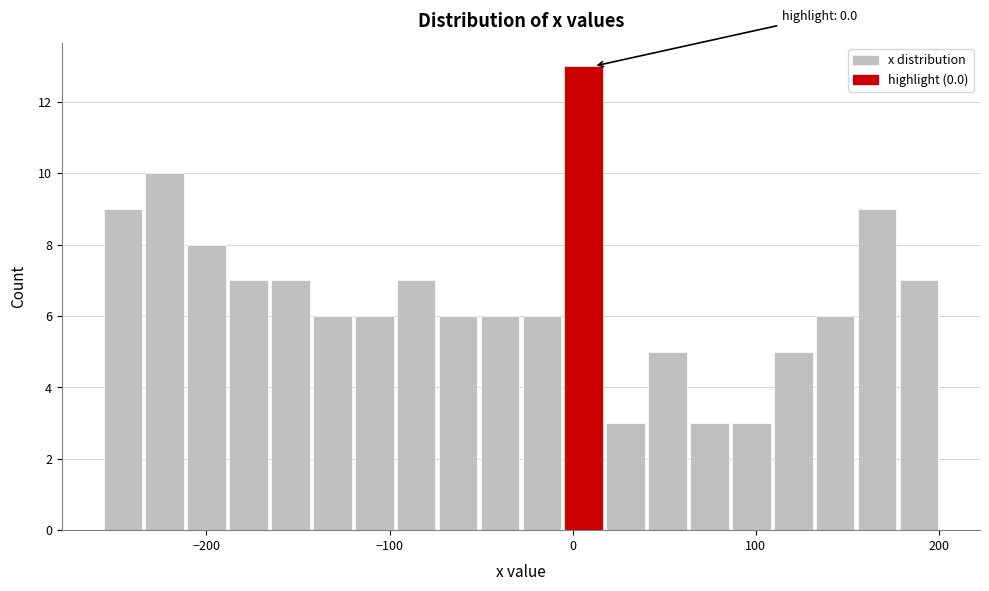

Around what value on the x-axis is the tallest bar? Give the approximate position of its centre, as read against the axis.

10